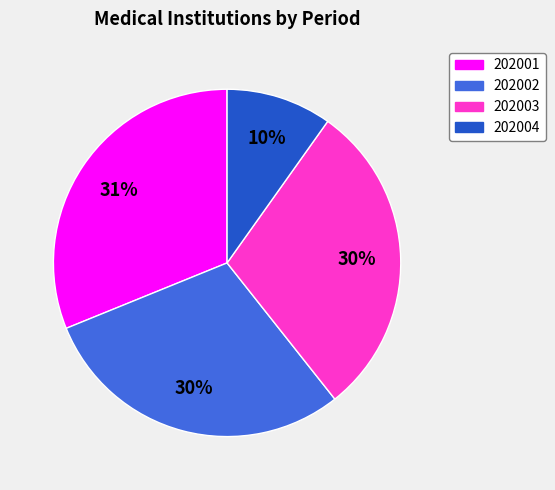

Does 202001 represent more than half of the total?

No